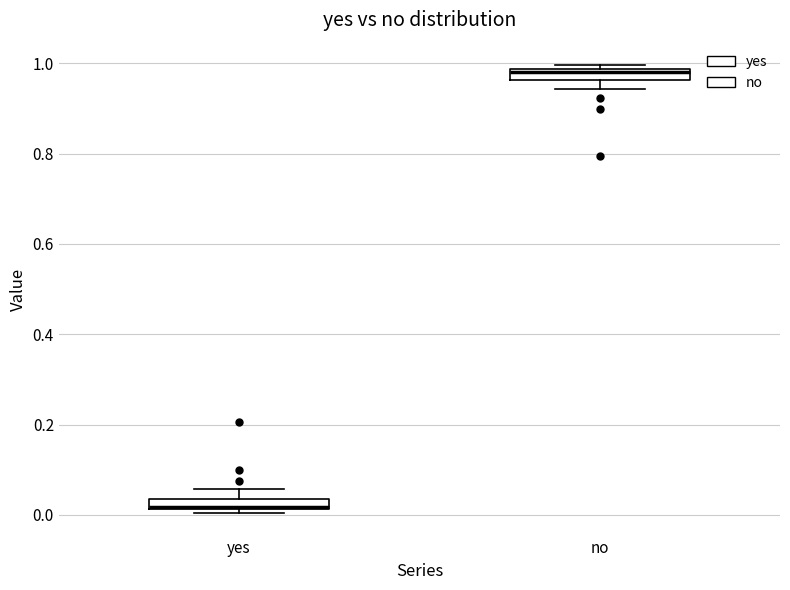

Which box's median line is the highest?

no